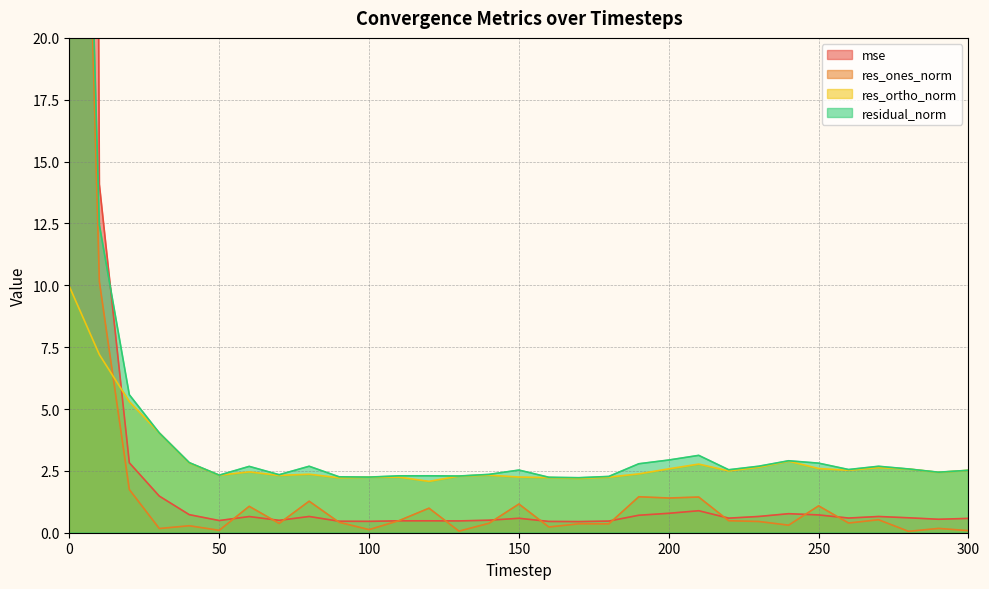

Between 20 and 260, which is larger?

20